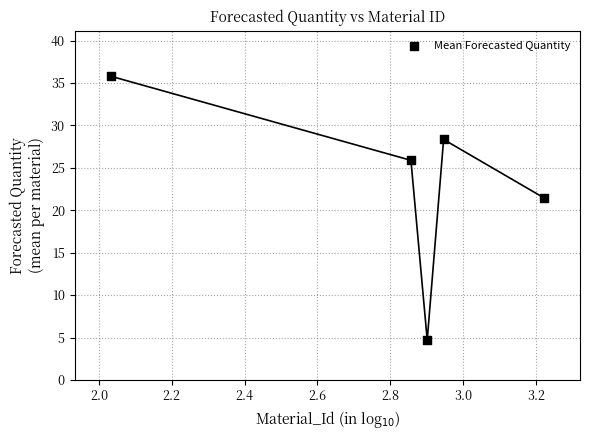

What Y value in the scatter plot is closest to 20?

21.5